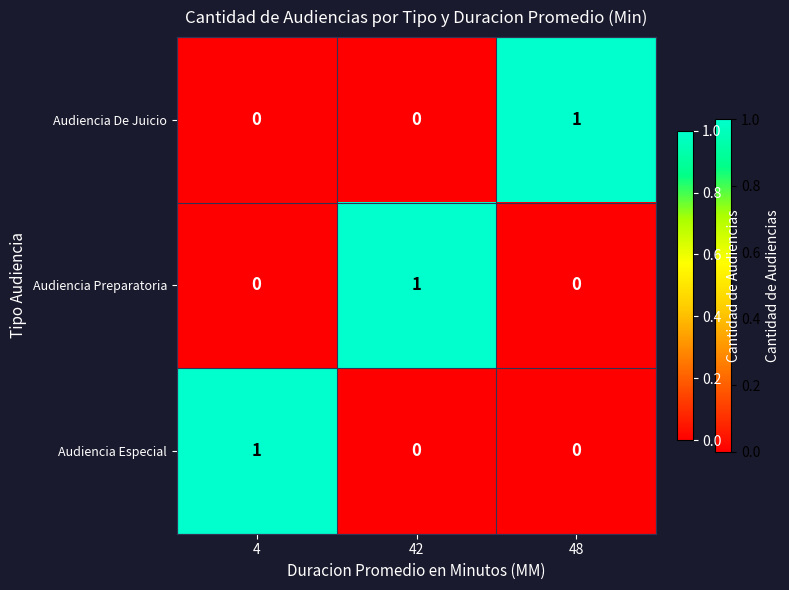

Is the value of Audiencia Especial at 4 greater than the value of Audiencia Preparatoria at 4?

Yes